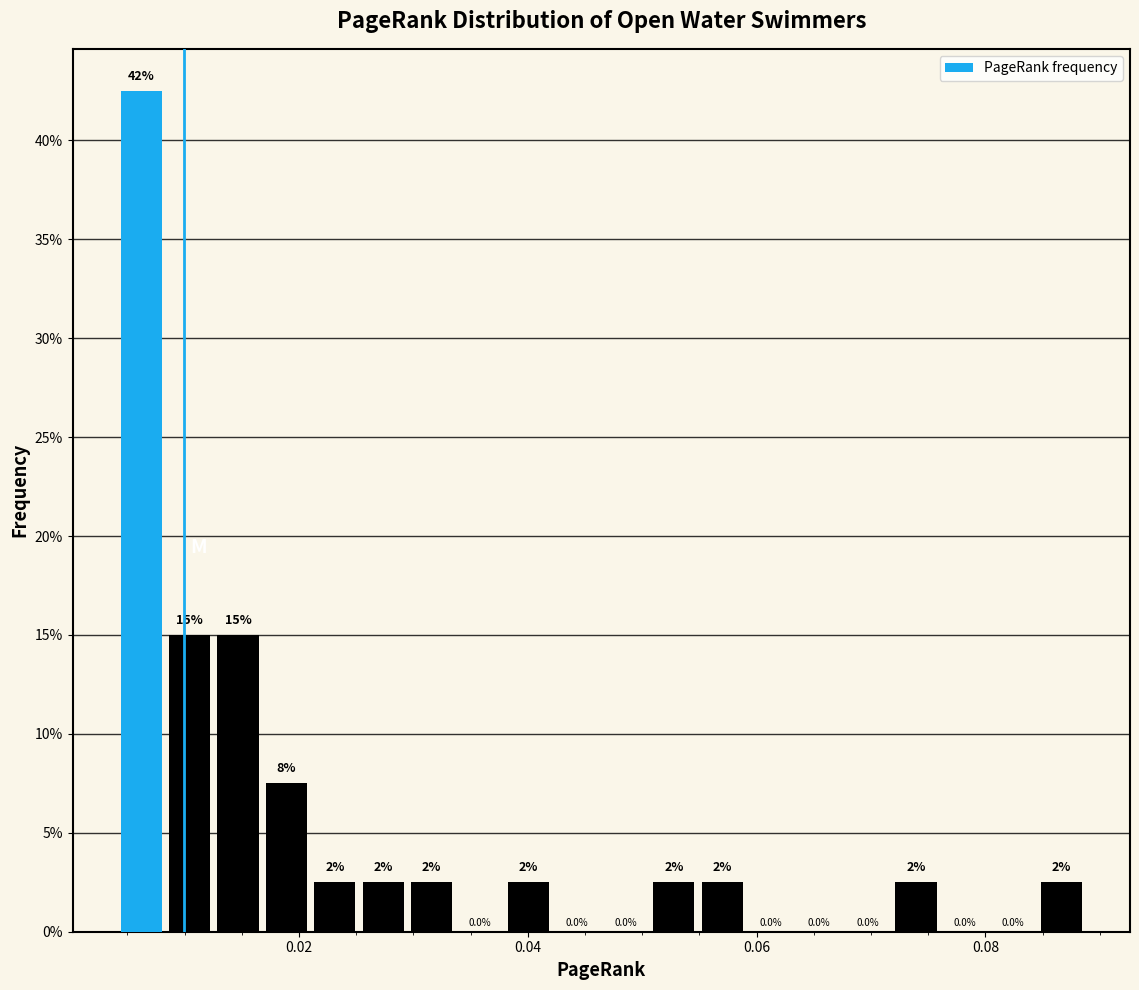

Around what value on the x-axis is the tallest bar? Give the approximate position of its centre, as read against the axis.

0.006